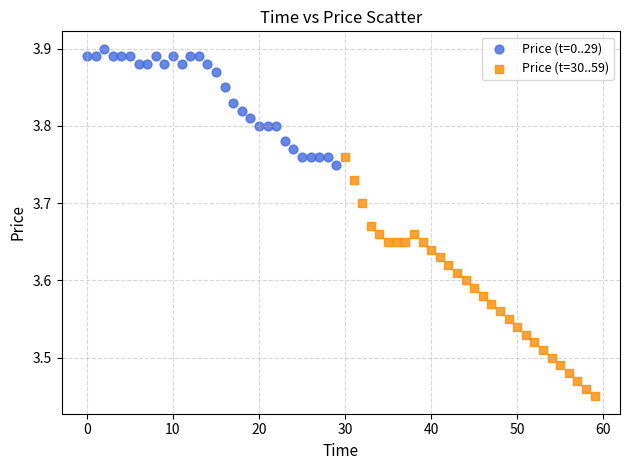

Which series contains the lowest Y value?

Price (t=30..59)